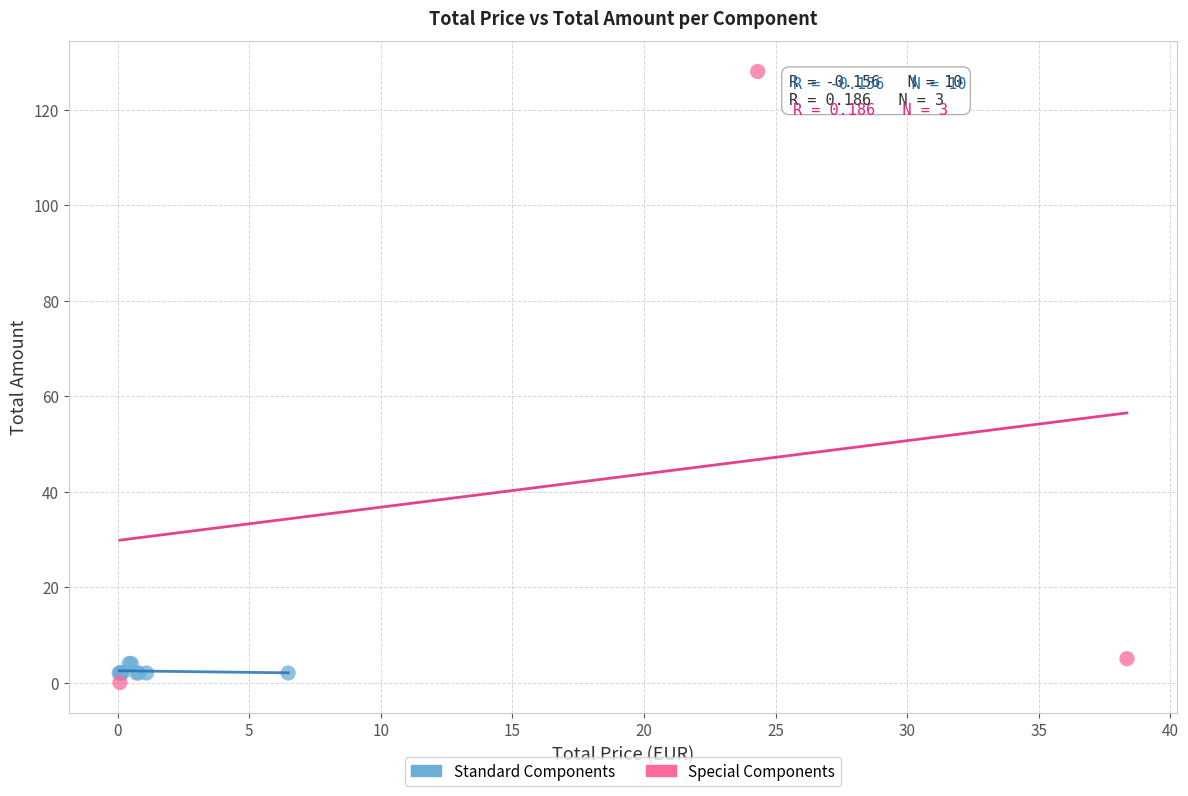

Which series contains the highest Y value?

Special Components